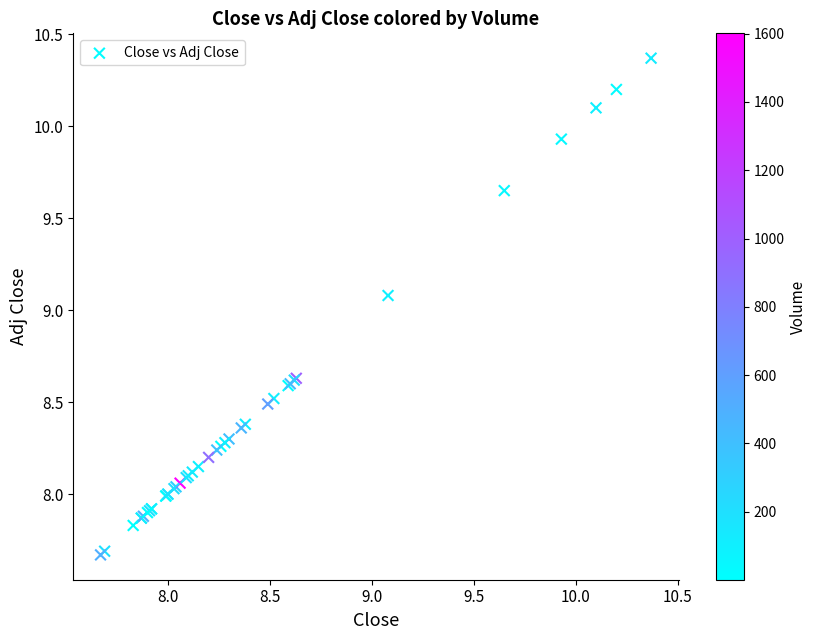

What Y value in the scatter plot is closest to 9?

9.1